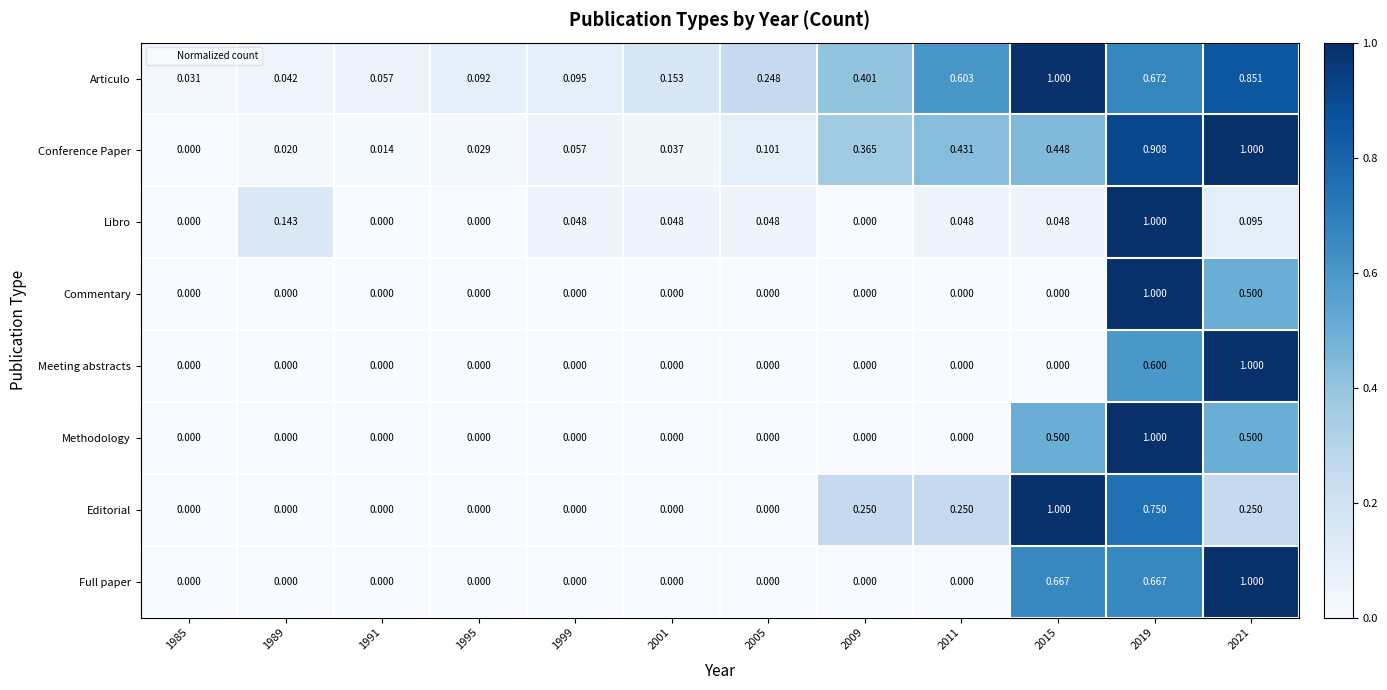

Which series has the largest total across all categories?

Articulo